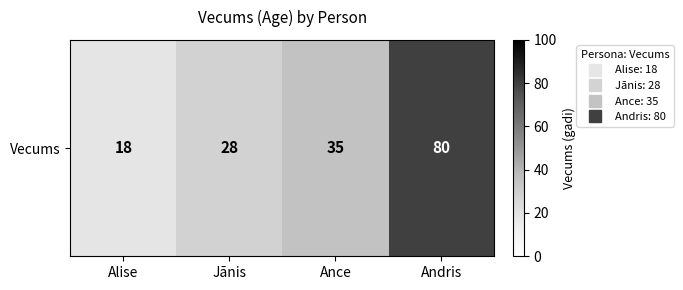

The chart shows a value of 28 at Alise. True or false?

False